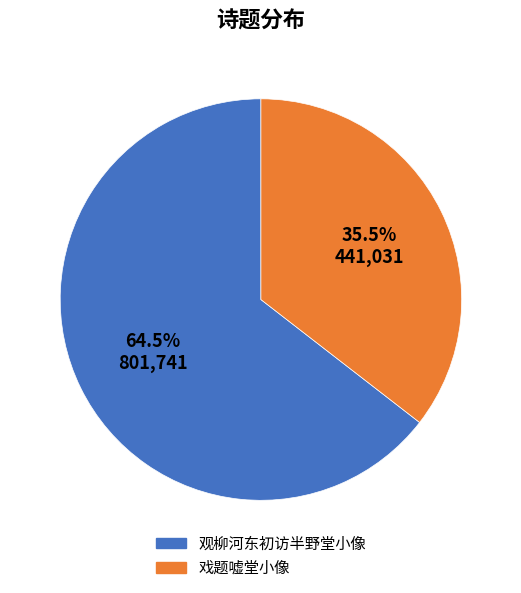

What is the largest slice in the pie chart?

观柳河东初访半野堂小像